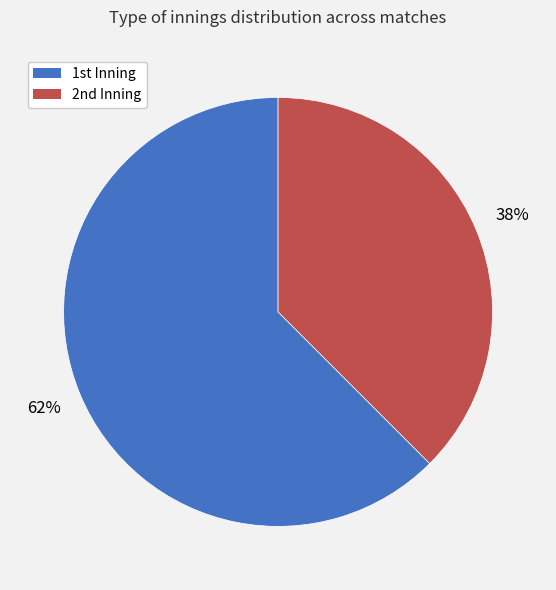

Which slice is the smallest?

2nd